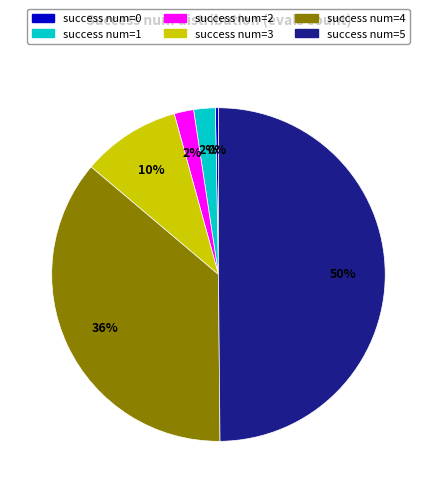

To the nearest percent, what is the difference between the largest and smallest slice percentages?

50%